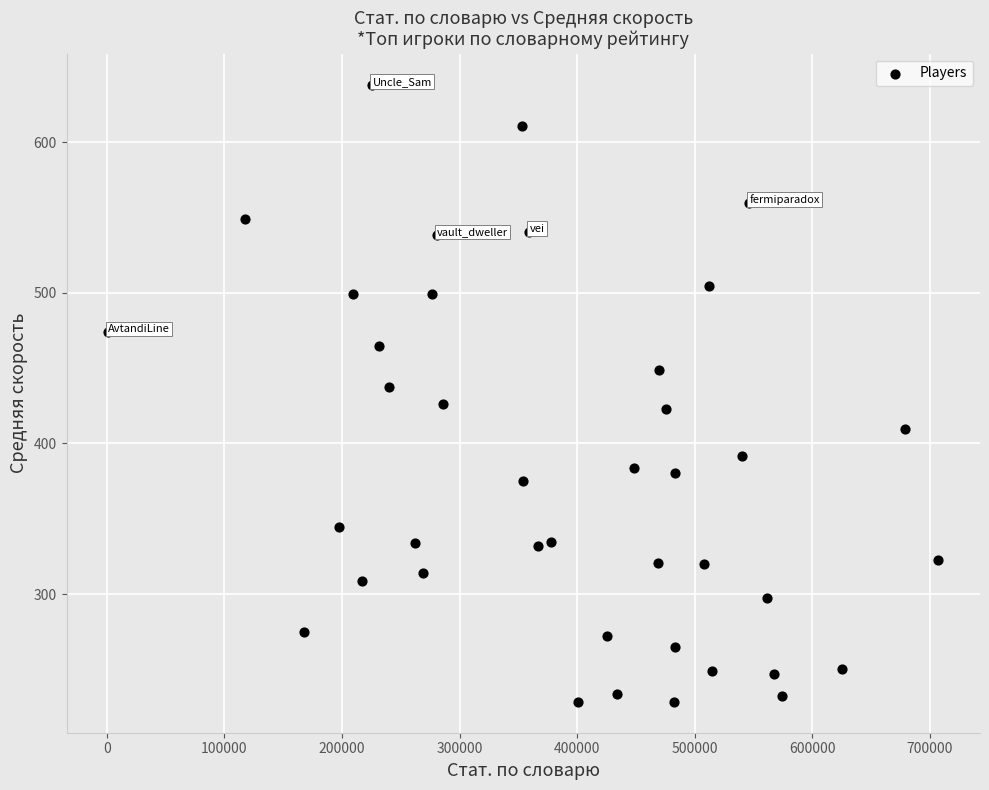

What is the range of X values (max minus min)?

706050.0